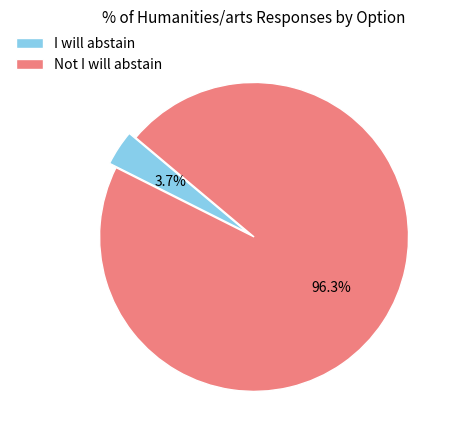

The I will abstain slice represents 4% of the pie. True or false?

True